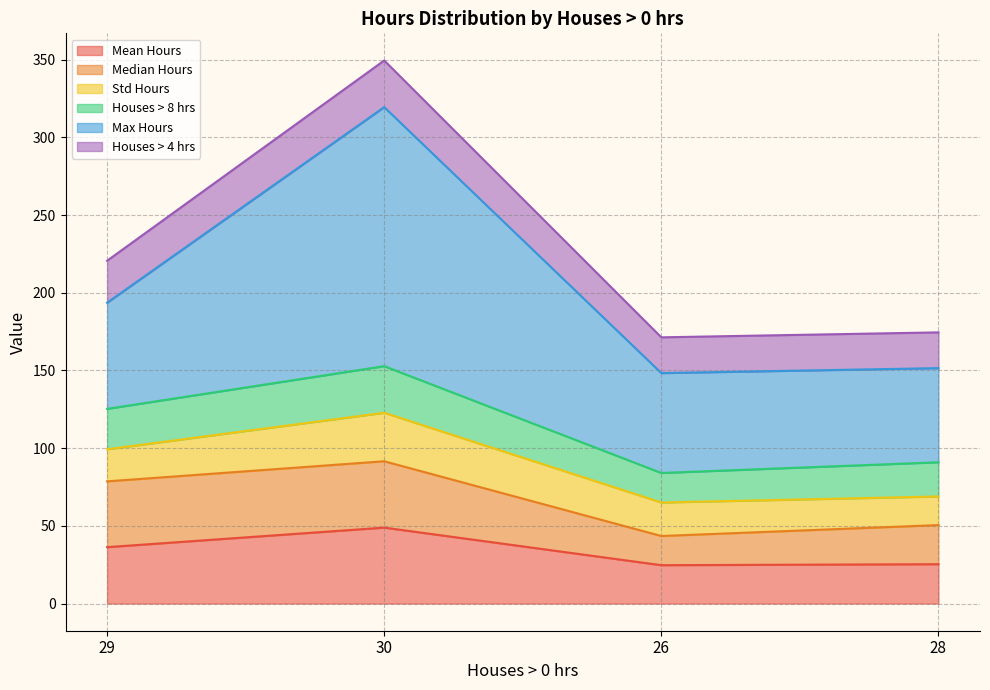

At which category does Houses > 4 hrs reach its first local peak?

30